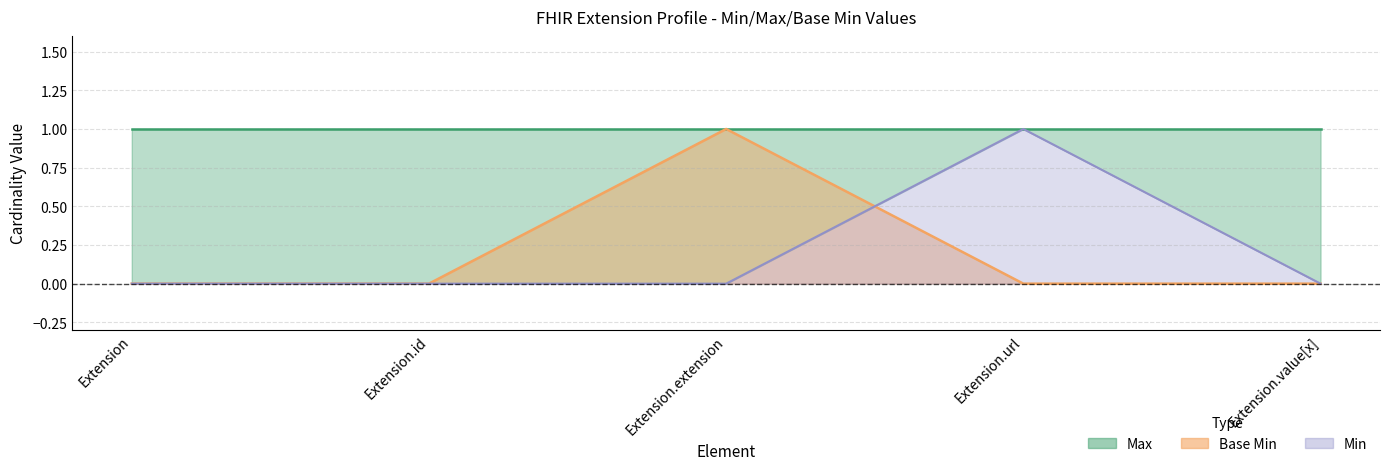

True or false: the data has more than 1 interior local peaks.

False